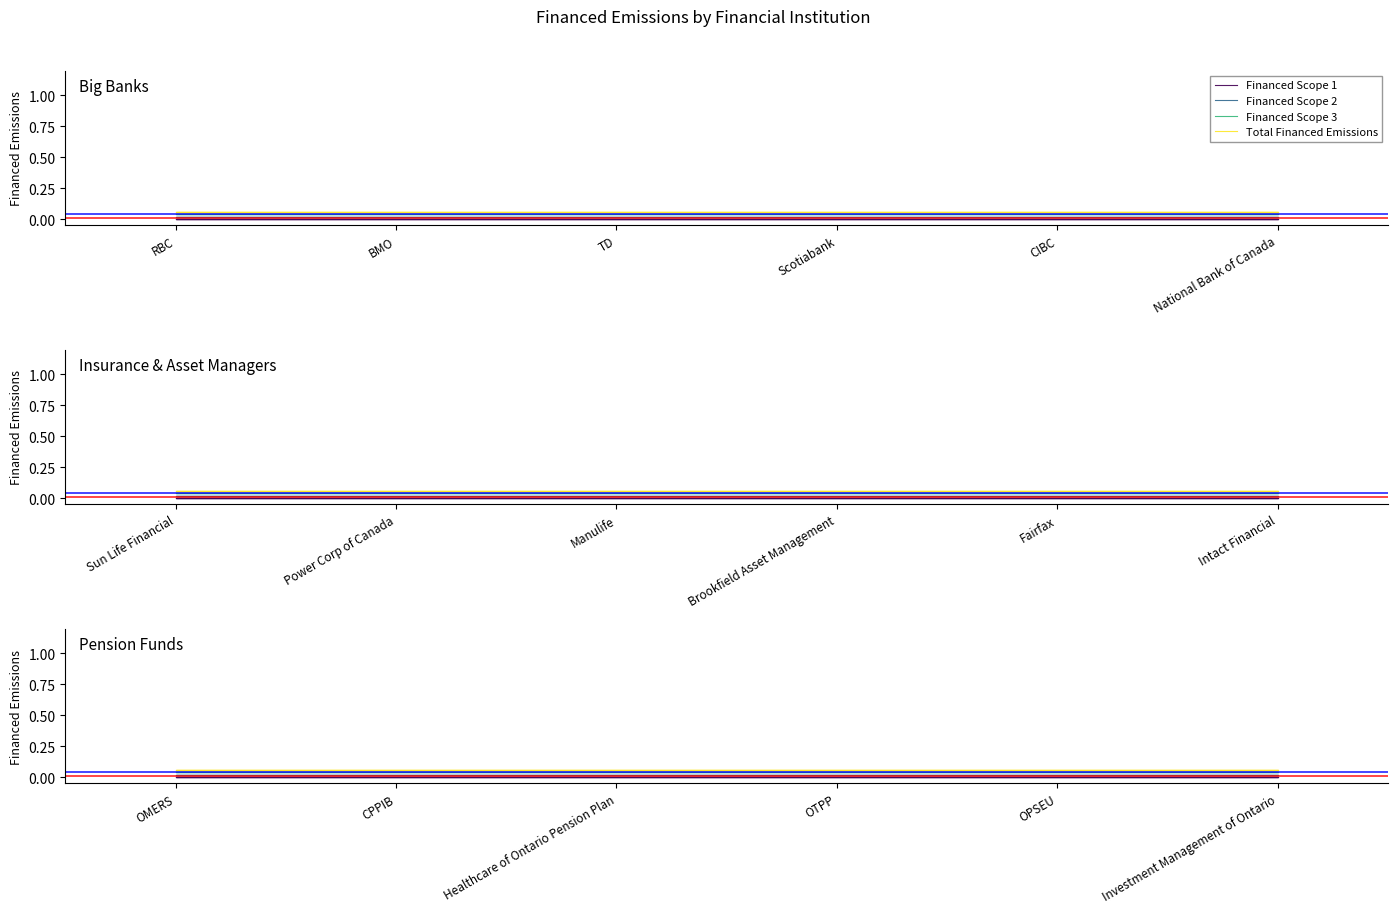

What is the maximum value shown in the chart?

0.1